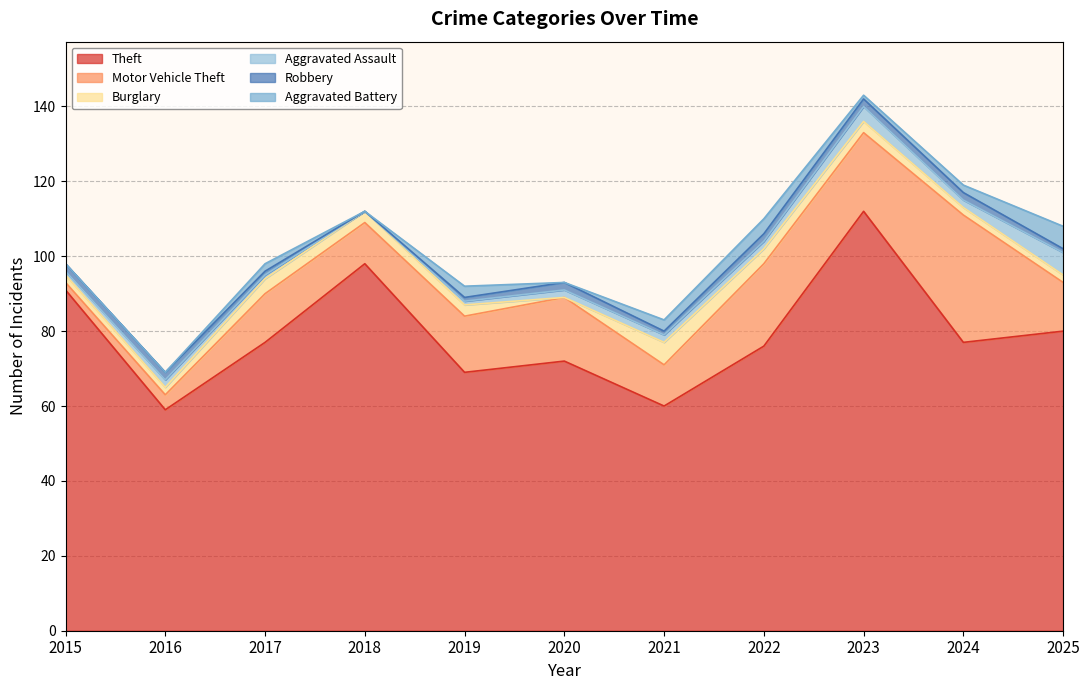

The value of Aggravated Battery at 2018 is 0. True or false?

True